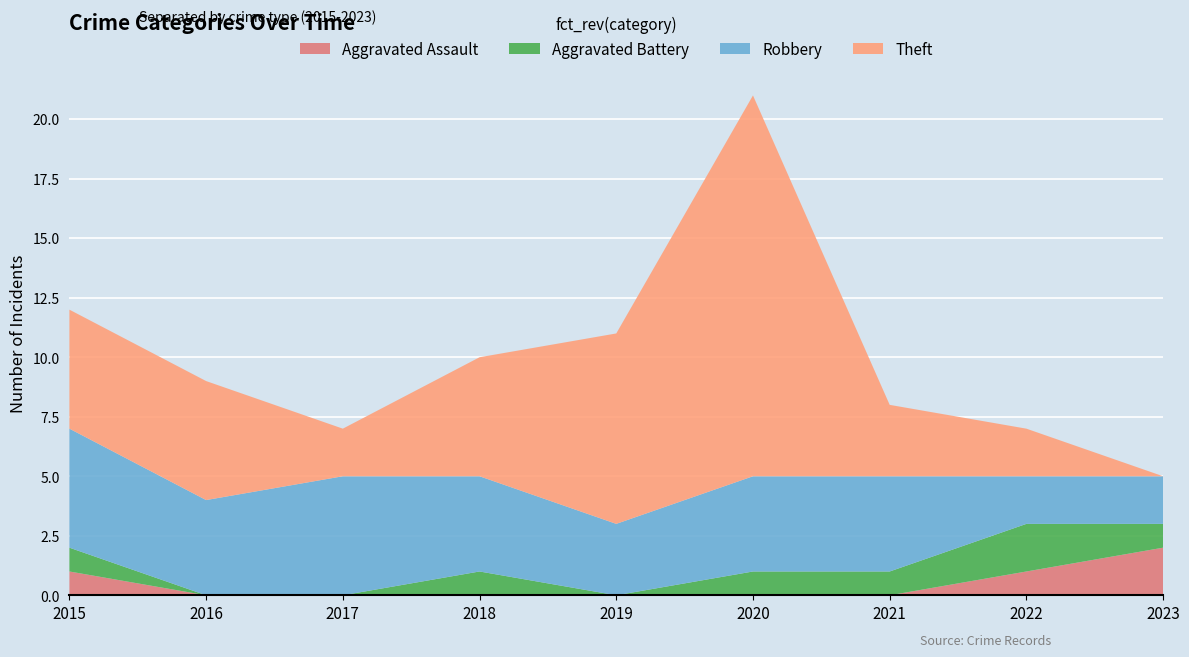

Reading left to right, what are all the values shown in this chart?

Aggravated Assault: 2015=1	2016=0	2017=0	2018=0	2019=0	2020=0	2021=0	2022=1	2023=2
Aggravated Battery: 2015=1	2016=0	2017=0	2018=1	2019=0	2020=1	2021=1	2022=2	2023=1
Robbery: 2015=5	2016=4	2017=5	2018=4	2019=3	2020=4	2021=4	2022=2	2023=2
Theft: 2015=5	2016=5	2017=2	2018=5	2019=8	2020=16	2021=3	2022=2	2023=0